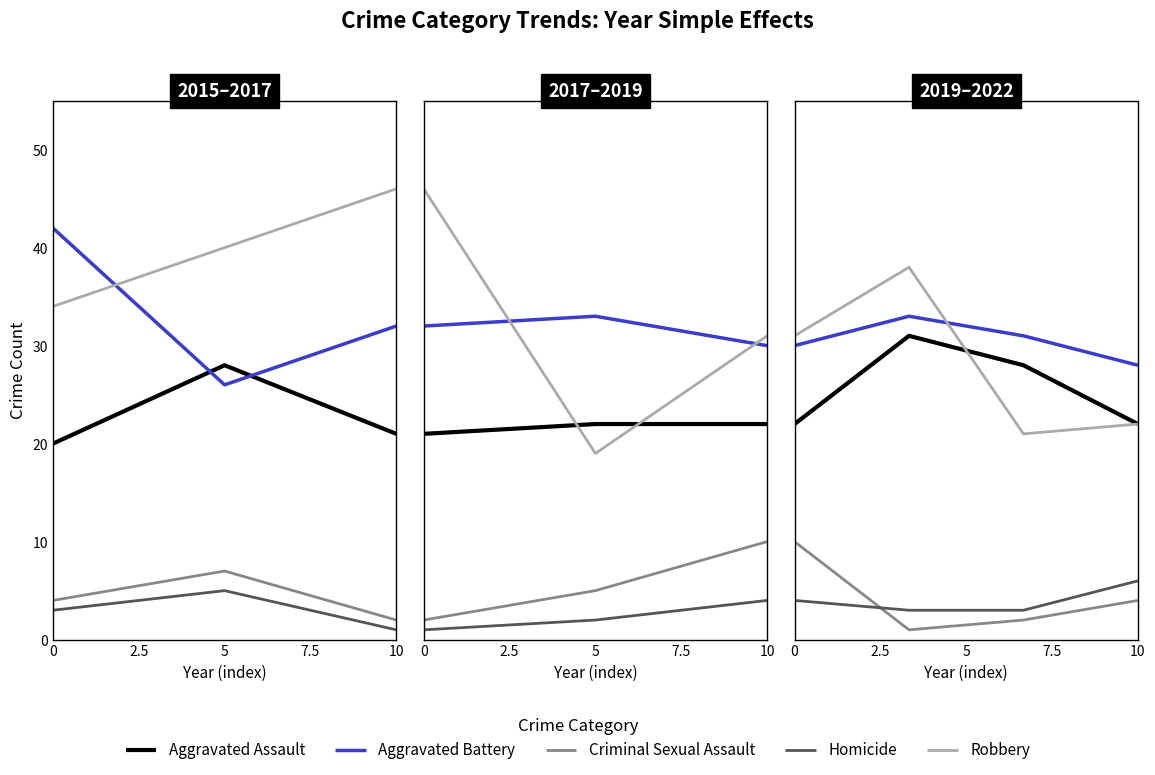

How many data points in Aggravated Battery are less than 31?

2